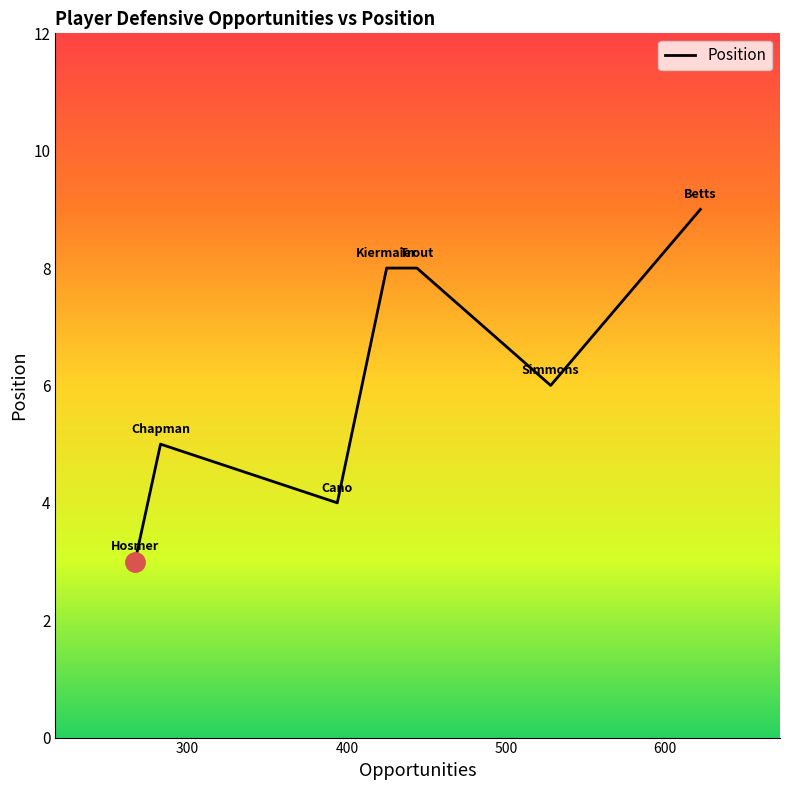

True or false: the data has more than 2 interior local peaks.

False